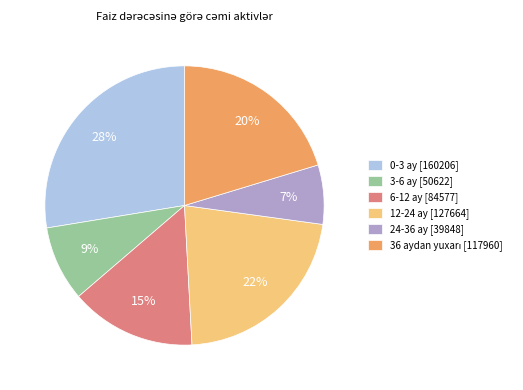

Is it true that 6-12 ay is 25% of the pie?

False